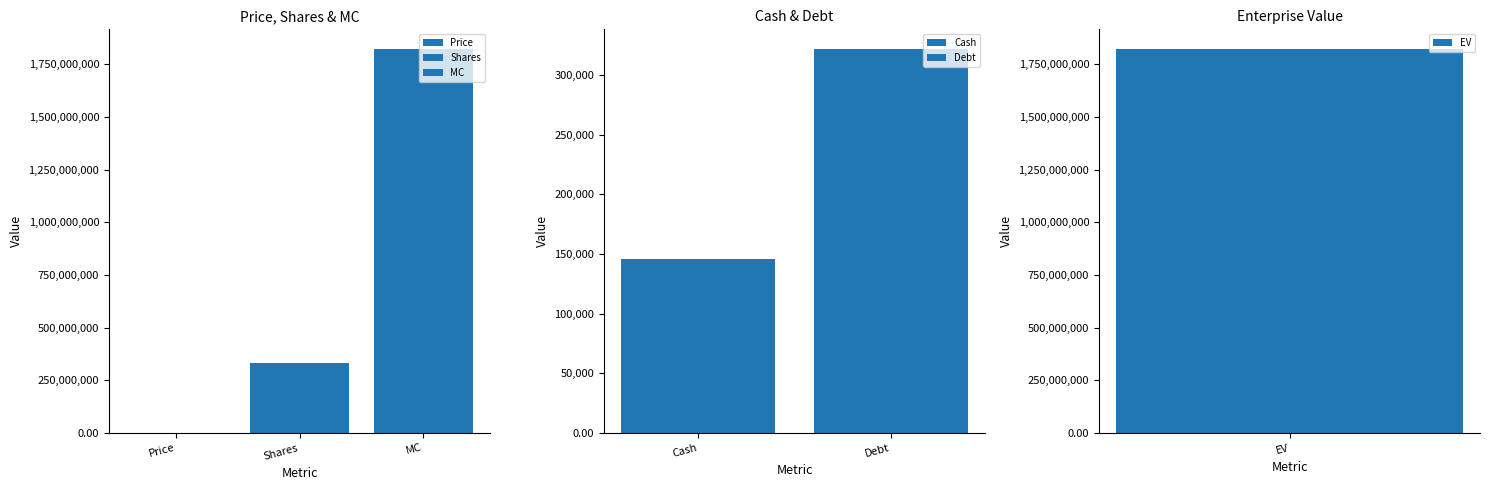

List the labels in order of value, smallest first.

Price, Cash, Debt, Shares, MC, EV